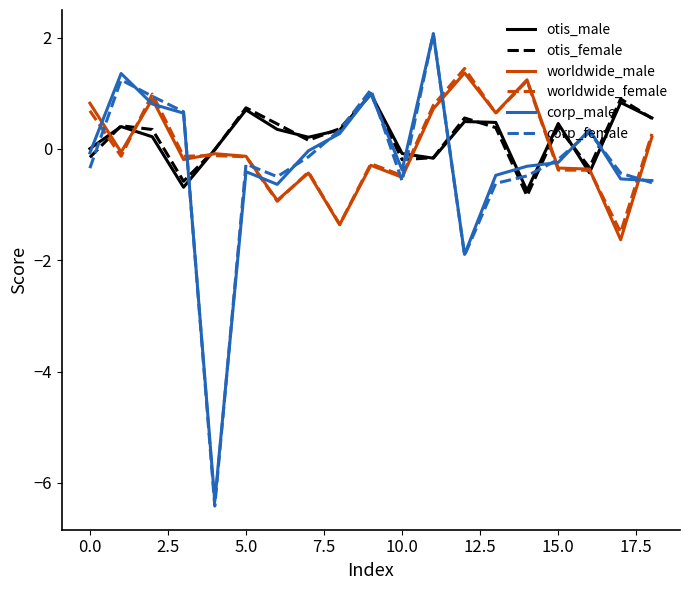

What is the highest value of the otis_female series?

1.0